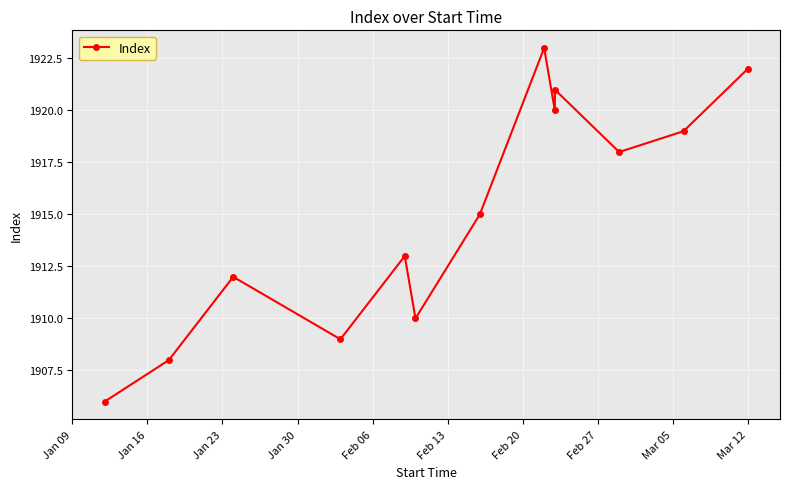

Where is the data nearest to the value 1914?

Feb 06